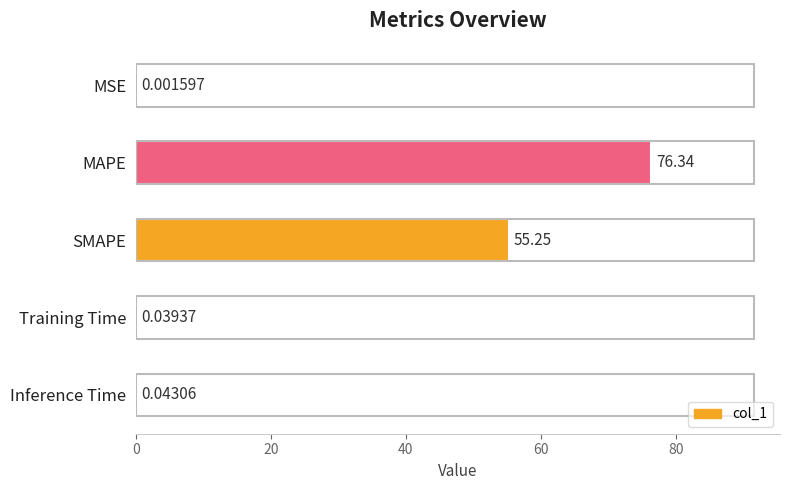

Which category has the highest value across all series?

MAPE